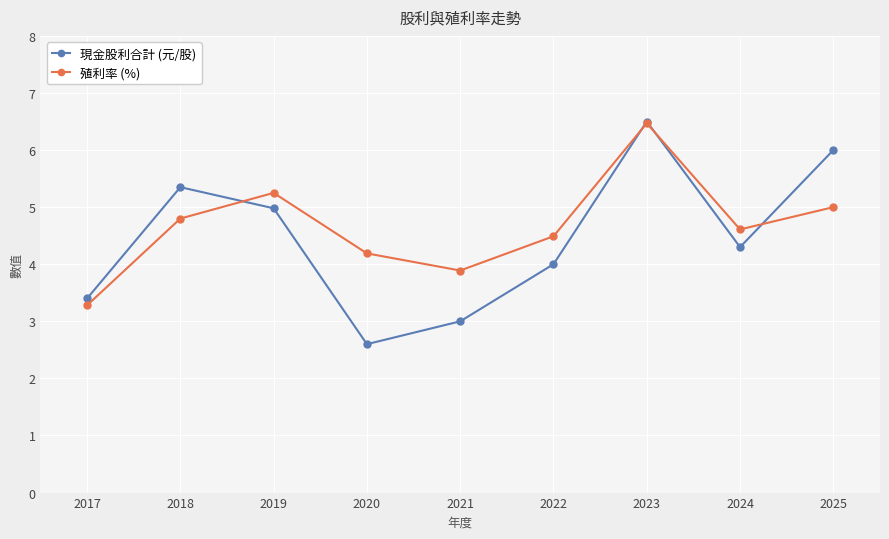

Is the value of 殖利率 (%) at 2025 greater than the value of 現金股利合計 (元/股) at 2017?

Yes